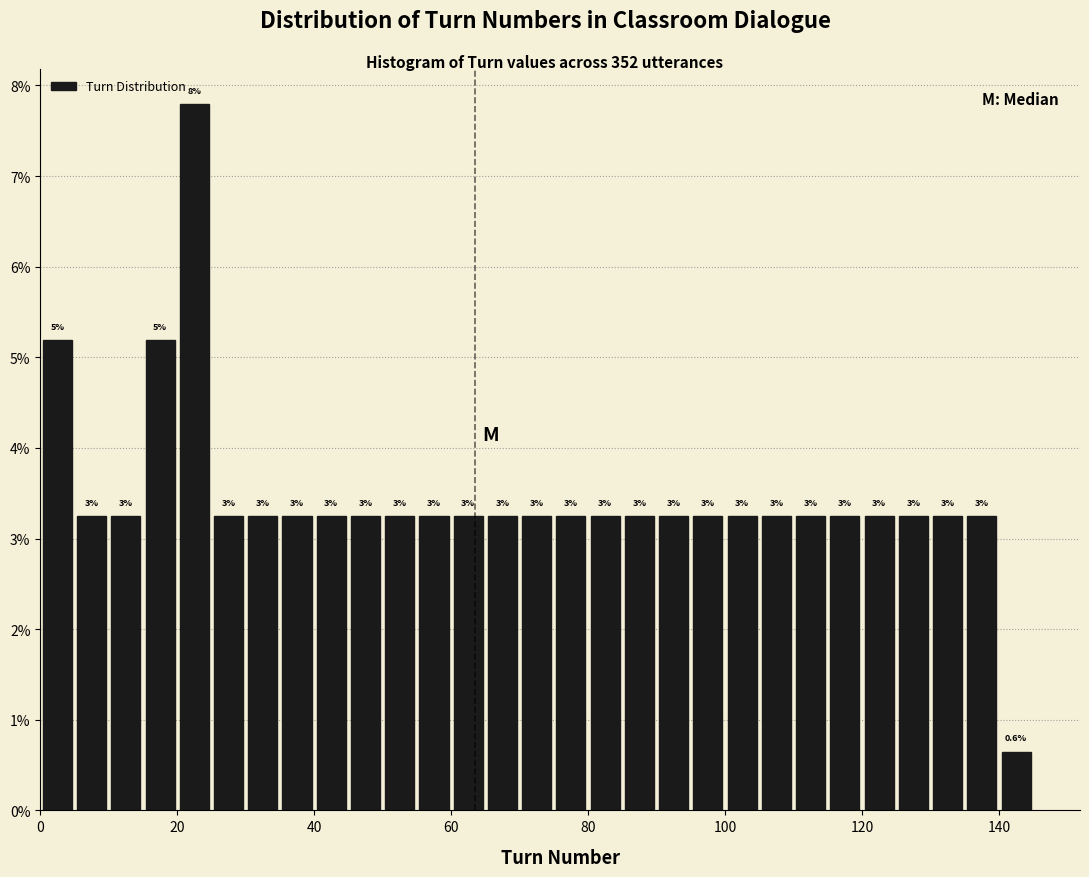

Read against the x-axis, roughly where is the centre of the tallest bar?

22